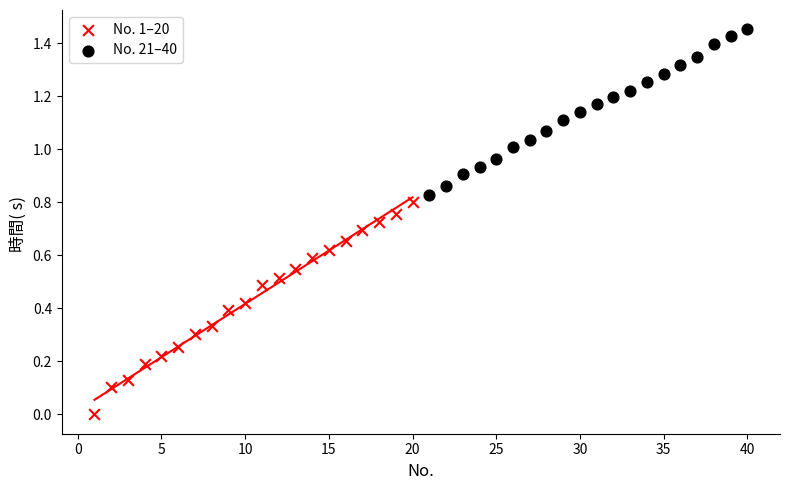

What are all the series names shown in the legend?

No. 1–20, No. 21–40